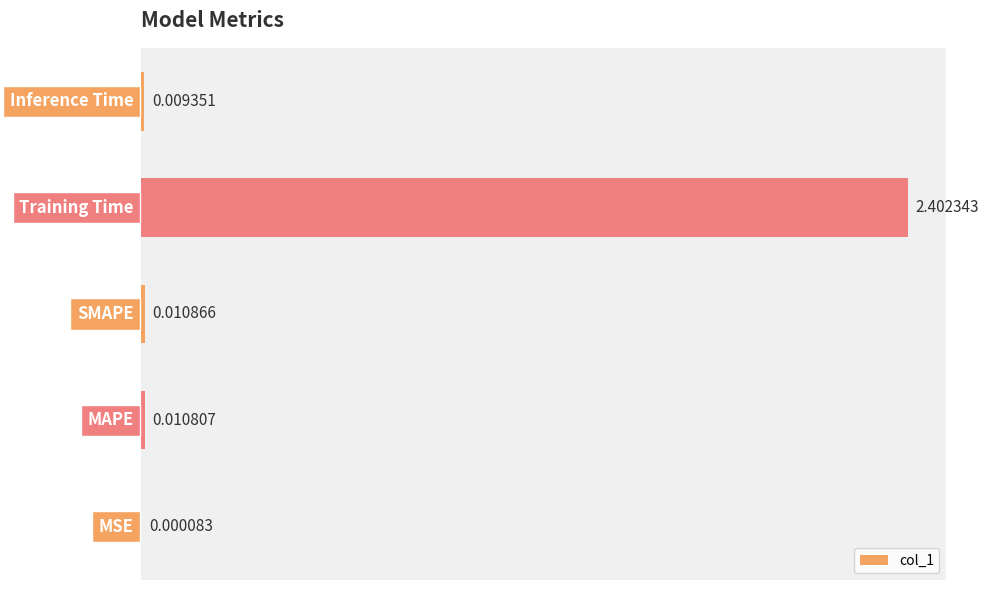

What is the sum of all values?

2.4